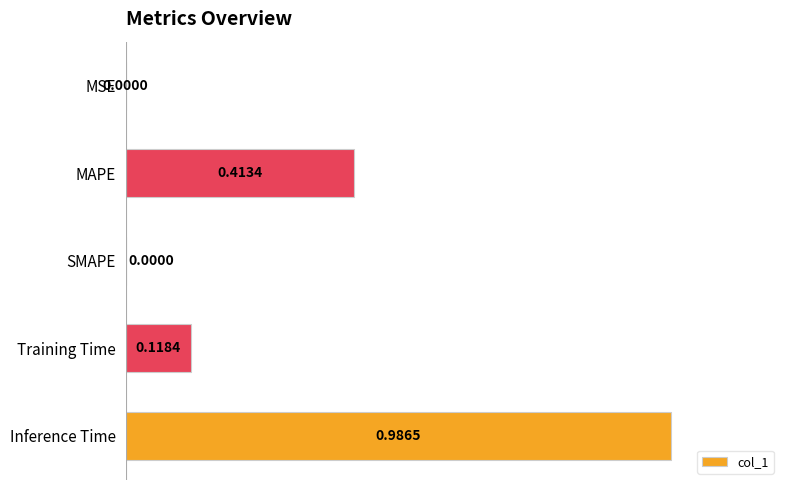

Between MSE and Inference Time, which is larger?

Inference Time